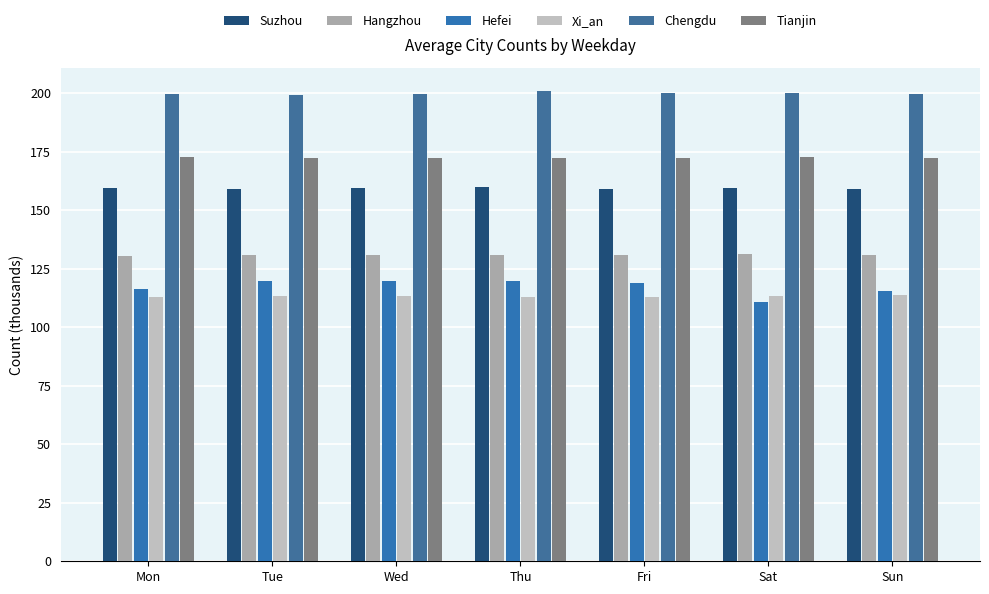

Reading left to right, list all the values displayed in this chart.

Suzhou: 159.4	158.9	159.3	160.0	159.2	159.5	159.0
Hangzhou: 130.6	130.7	130.8	131.0	130.9	131.1	130.7
Hefei: 116.4	119.7	120.0	119.8	119.0	111.0	115.5
Xi_an: 113.1	113.2	113.4	112.9	113.0	113.5	113.8
Chengdu: 199.8	199.2	199.6	200.8	200.0	200.3	199.7
Tianjin: 172.6	172.1	172.2	172.5	172.1	172.6	172.4